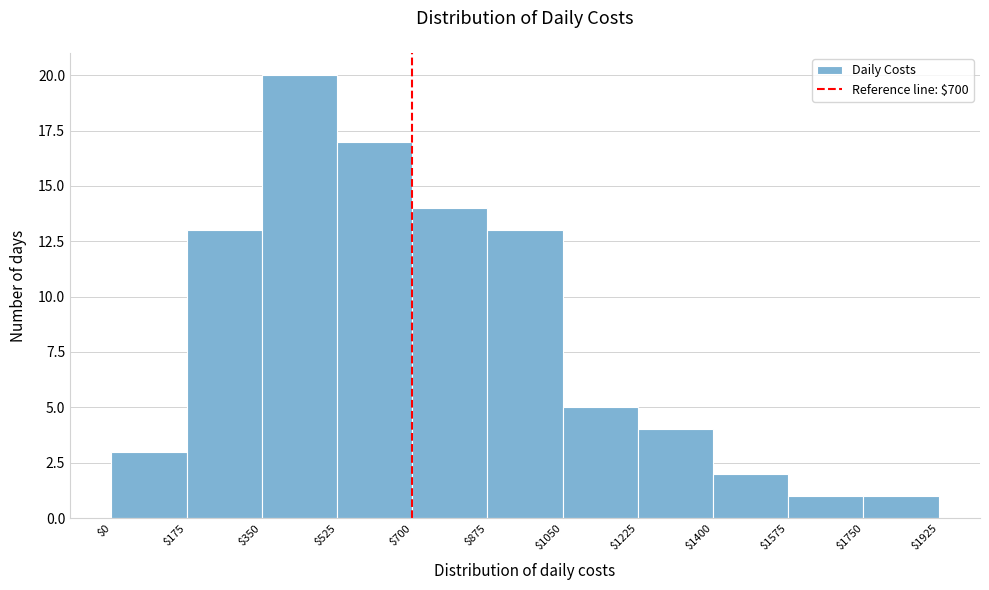

Reading left to right, transcribe this chart: for each bar, give the range it covers on the x-axis and its height. The values are not printed on the chart, so give them approximately, as read against the axis.

$0 to $175: 3
$175 to $350: 13
$350 to $525: 20
$525 to $700: 17
$700 to $875: 14
$875 to $1050: 13
$1050 to $1225: 5
$1225 to $1400: 4
$1400 to $1575: 2
$1575 to $1750: 1
$1750 to $1925: 1